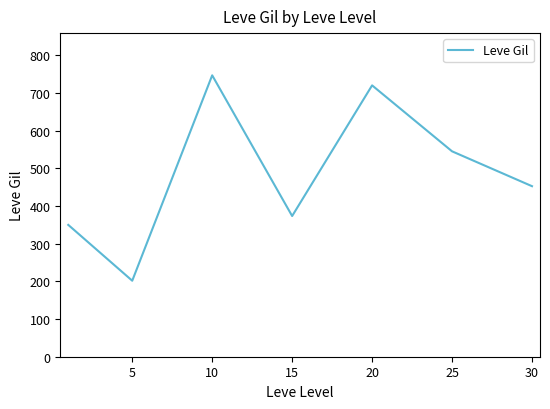

Reading left to right, what are all the values shown in this chart?

349.8	201.7	746.7	373.3	720.0	545.0	452.5